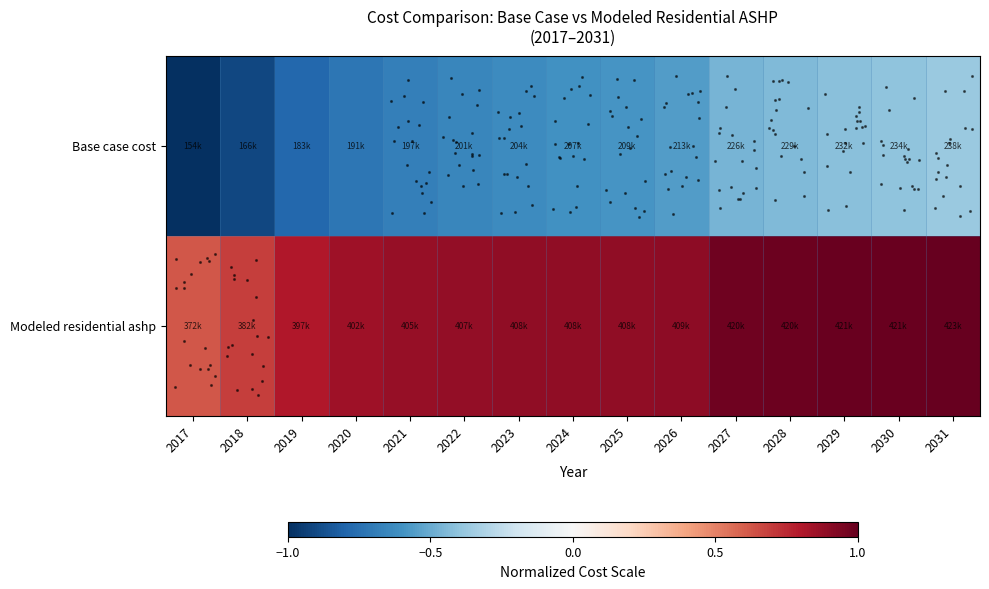

Which series has the widest spread of values?

Base case cost